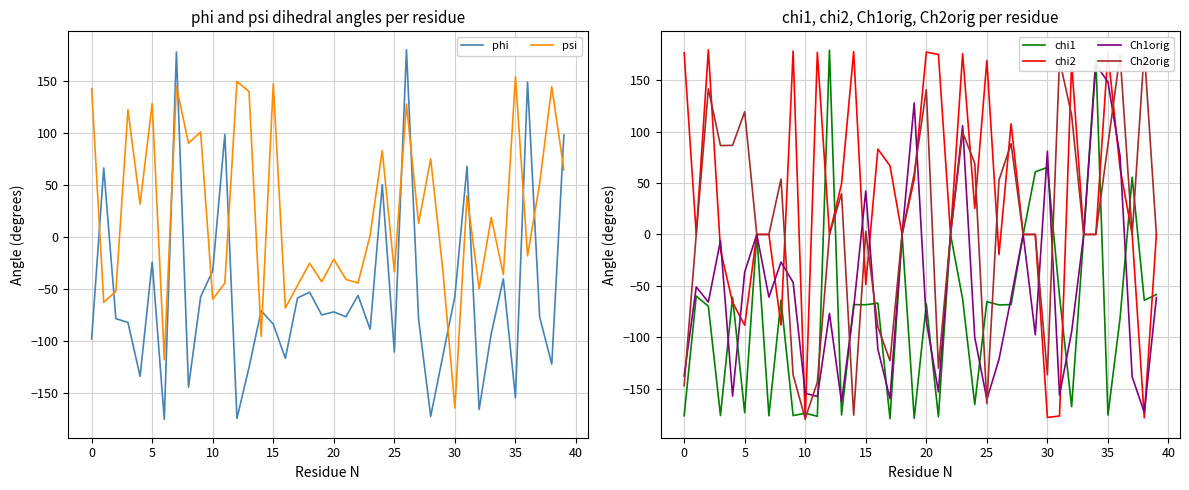

At which category does the chart reach its peak across all series?

26